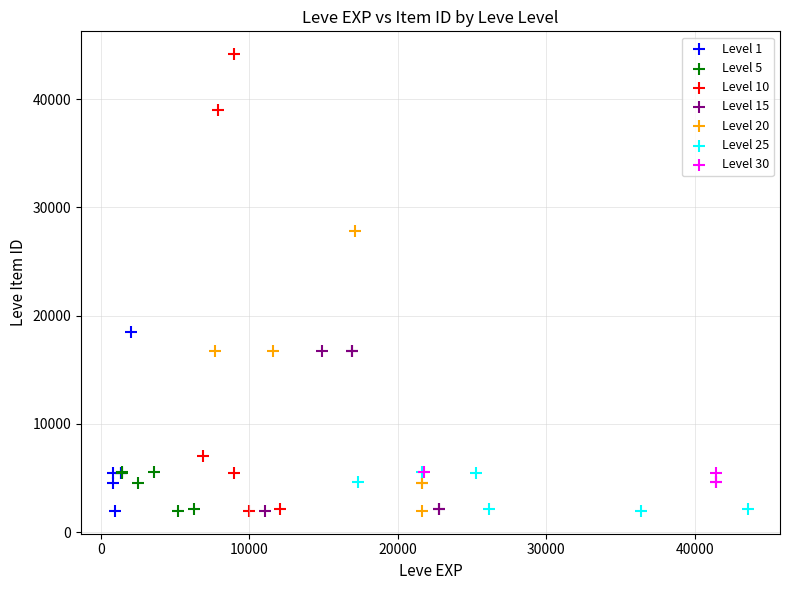

Which series contains the highest Y value?

Level 10